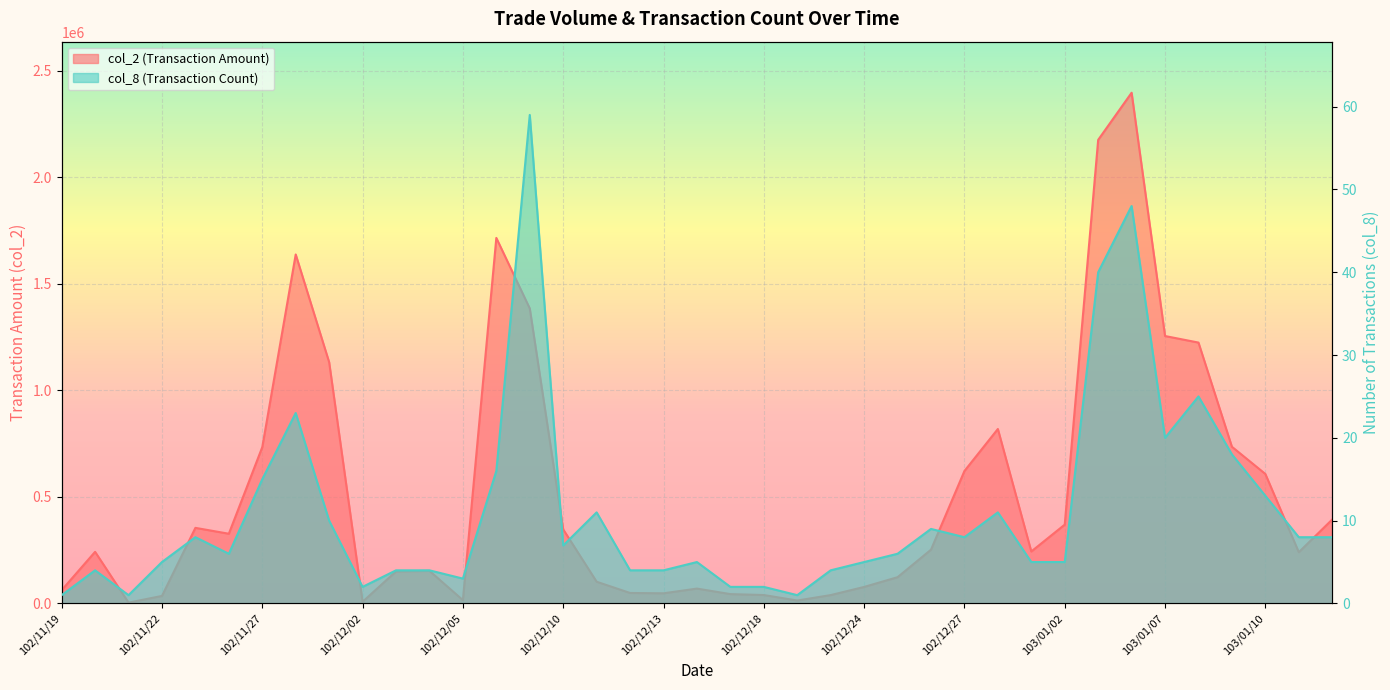

At which category is the sum across all series the highest?

103/01/06